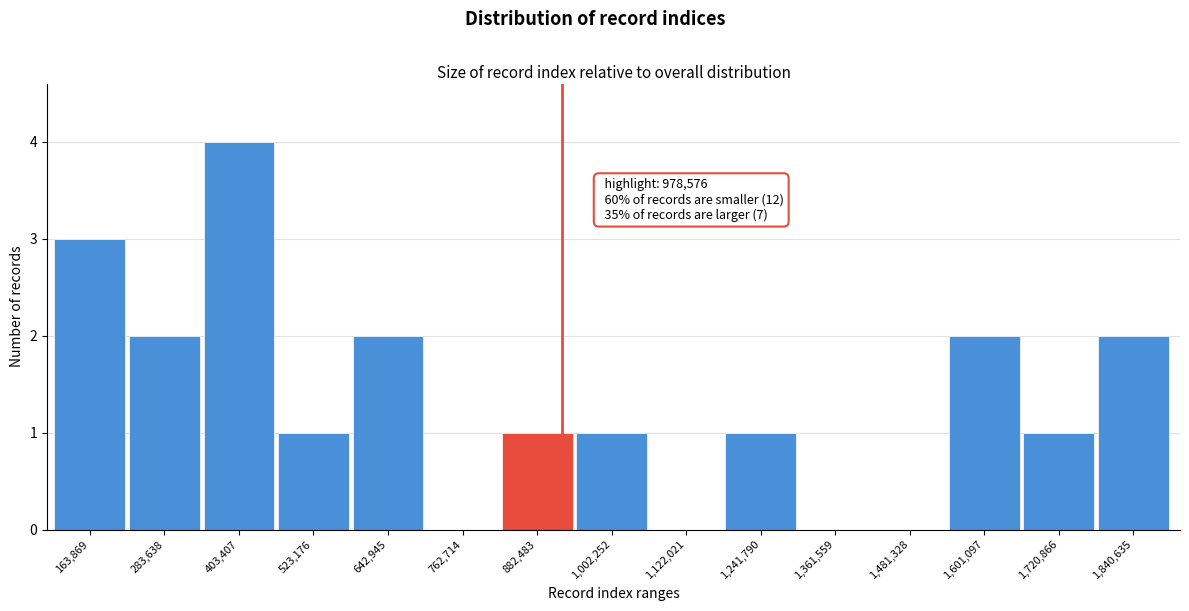

Reading right to left, list all the values displayed in this chart.

1,840,635=2	1,720,866=1	1,601,097=2	1,481,328=0	1,361,559=0	1,241,790=1	1,122,021=0	1,002,252=1	882,483=1	762,714=0	642,945=2	523,176=1	403,407=4	283,638=2	163,869=3